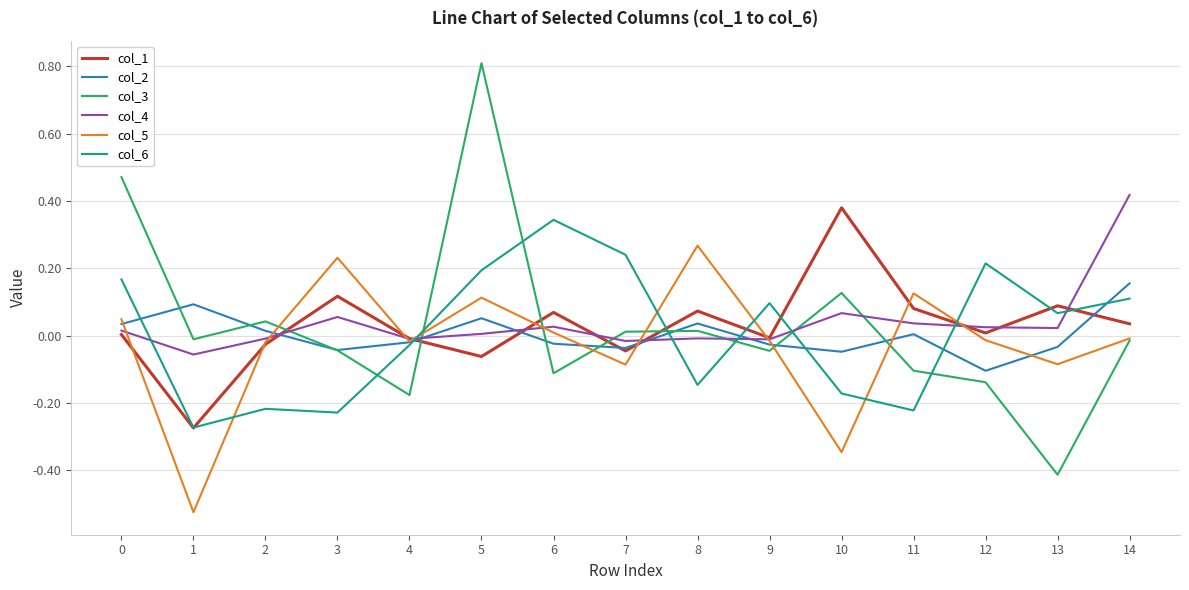

After their last crossing, which series has the higher values: col_3 or col_4?

col_4